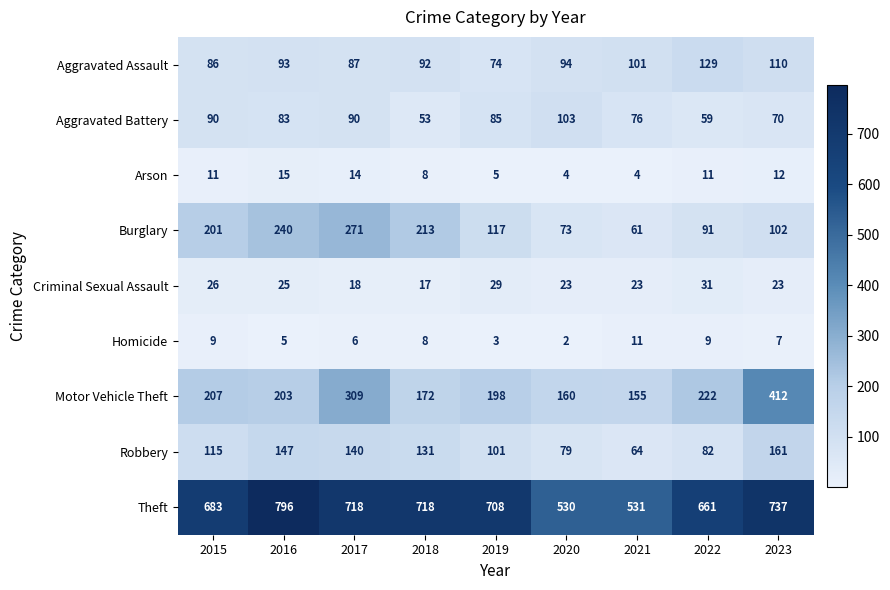

What is the maximum value shown in the chart?

796